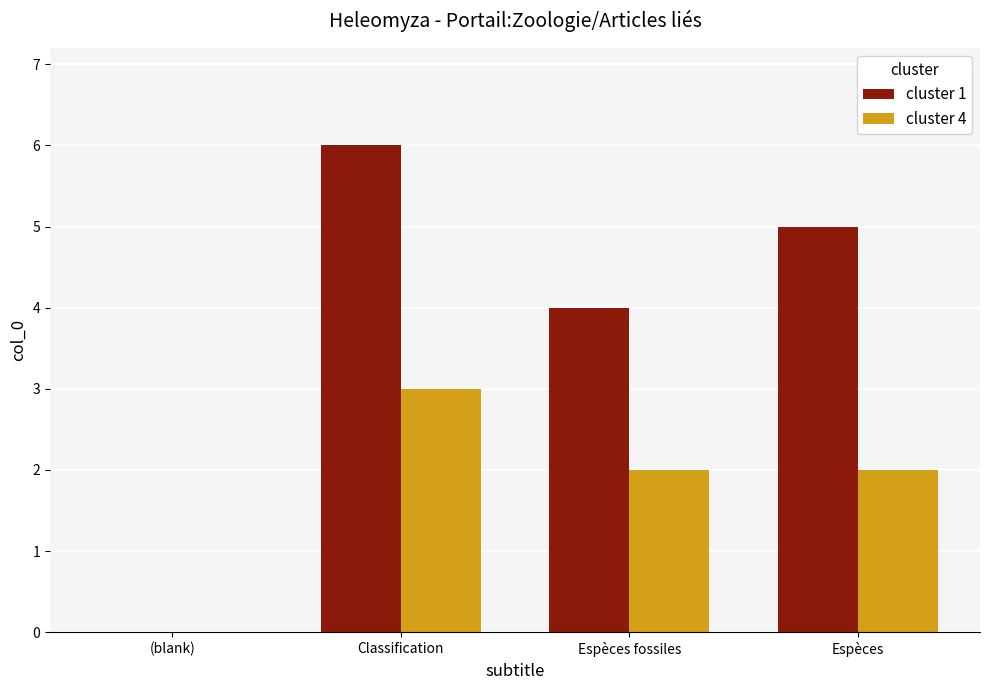

Between (blank) and Espèces fossiles, which series saw the biggest shift?

cluster 1